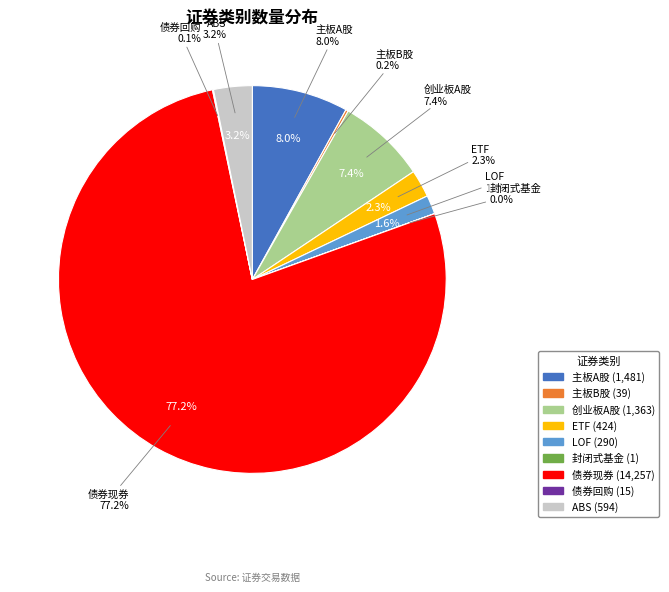

To the nearest percent, what is the difference between the largest and smallest slice percentages?

77%